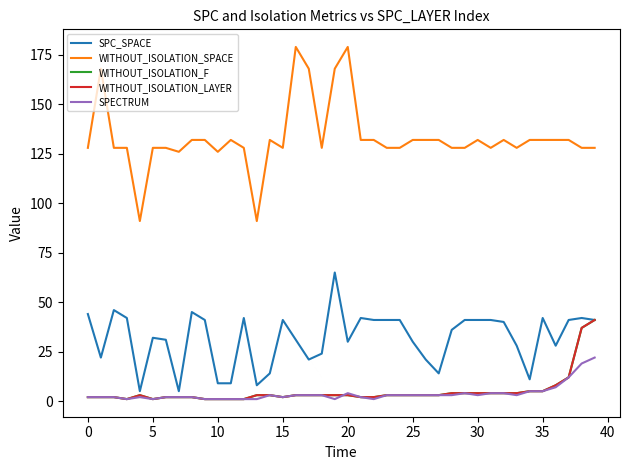

Does the chart display data point markers on the line(s)?

No